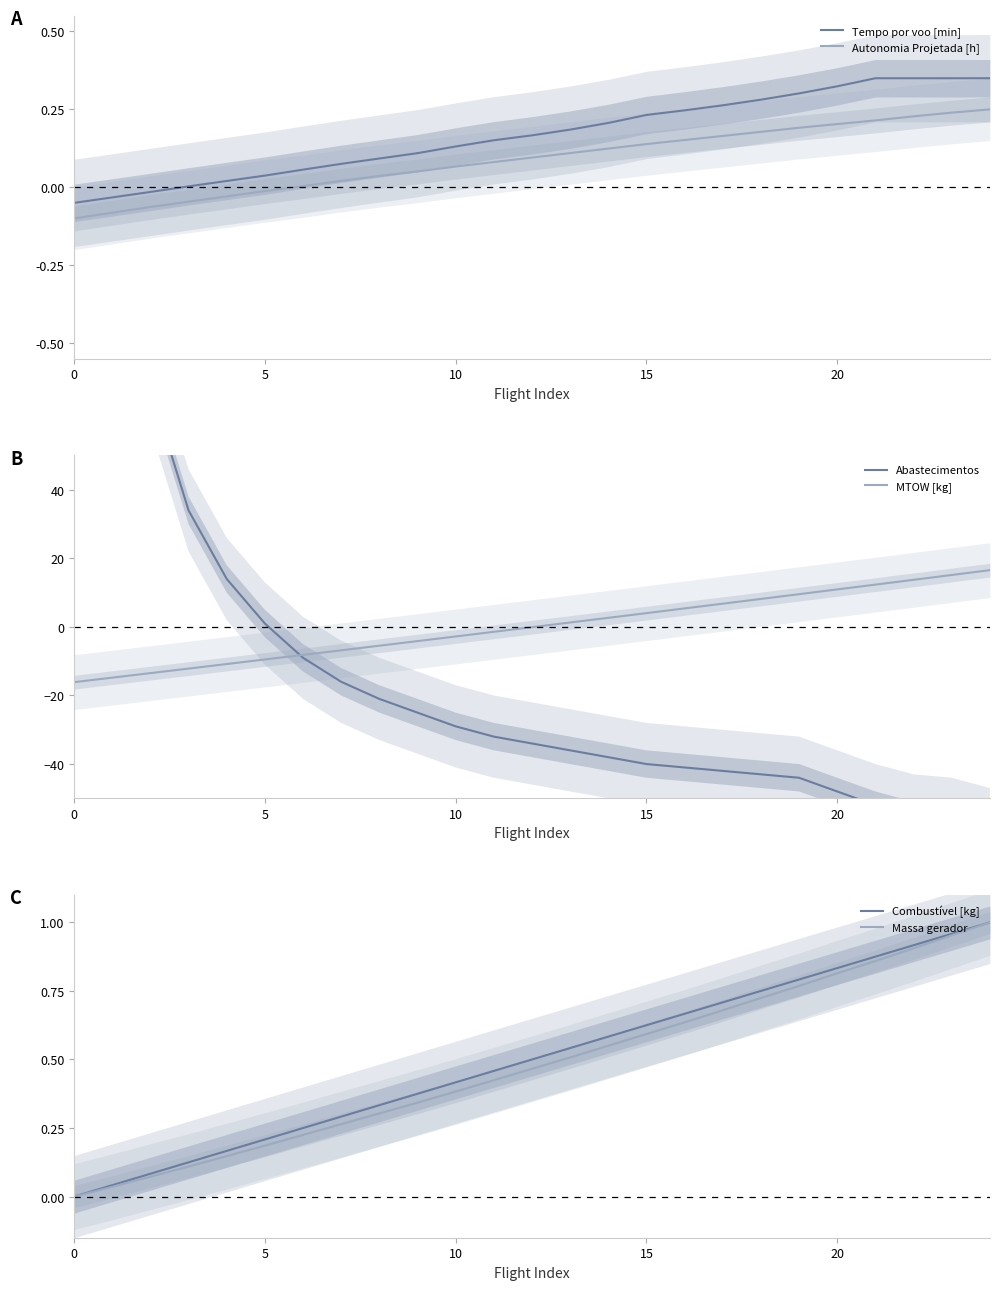

Which category has the highest value in the MTOW [kg] series?

24